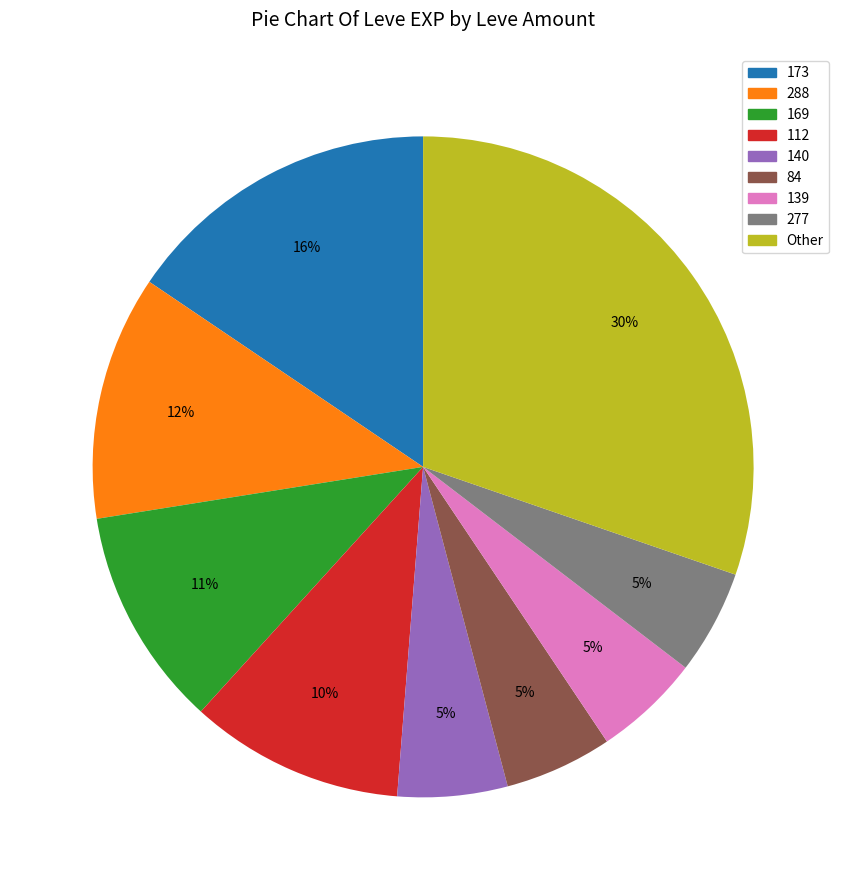

Is it true that 84 is 1% of the pie?

False